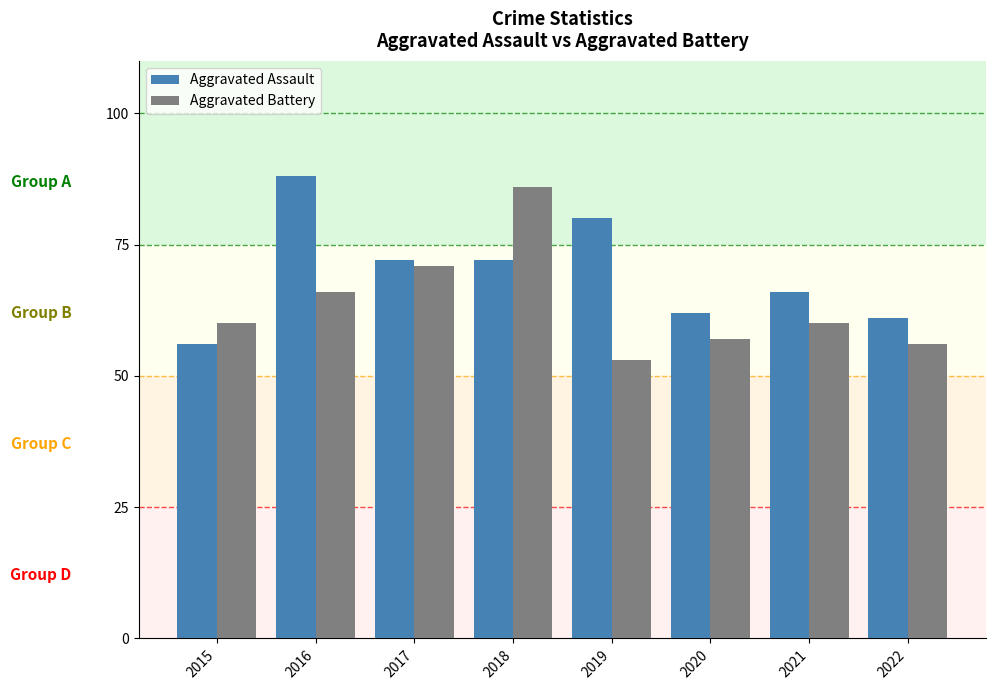

Which series changed the most between 2018 and 2021?

Aggravated Battery